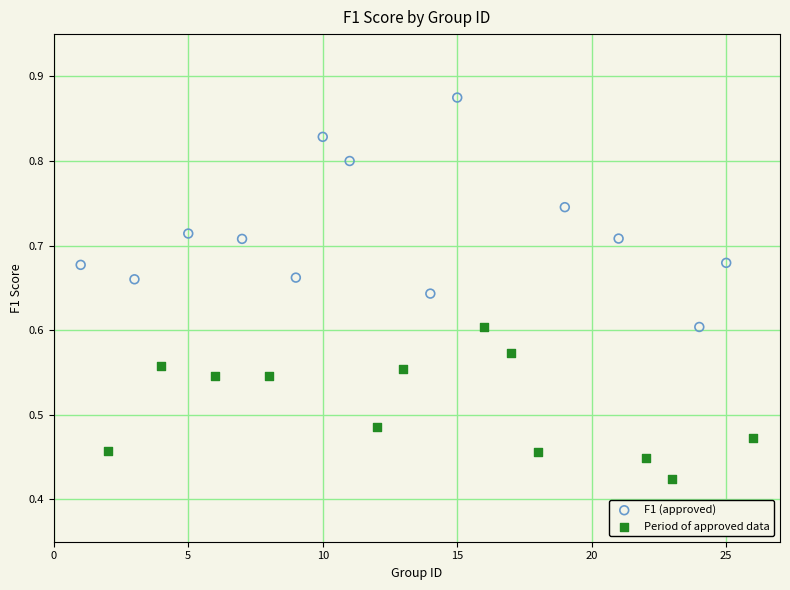

Which series reaches the maximum Y coordinate?

F1 (approved)